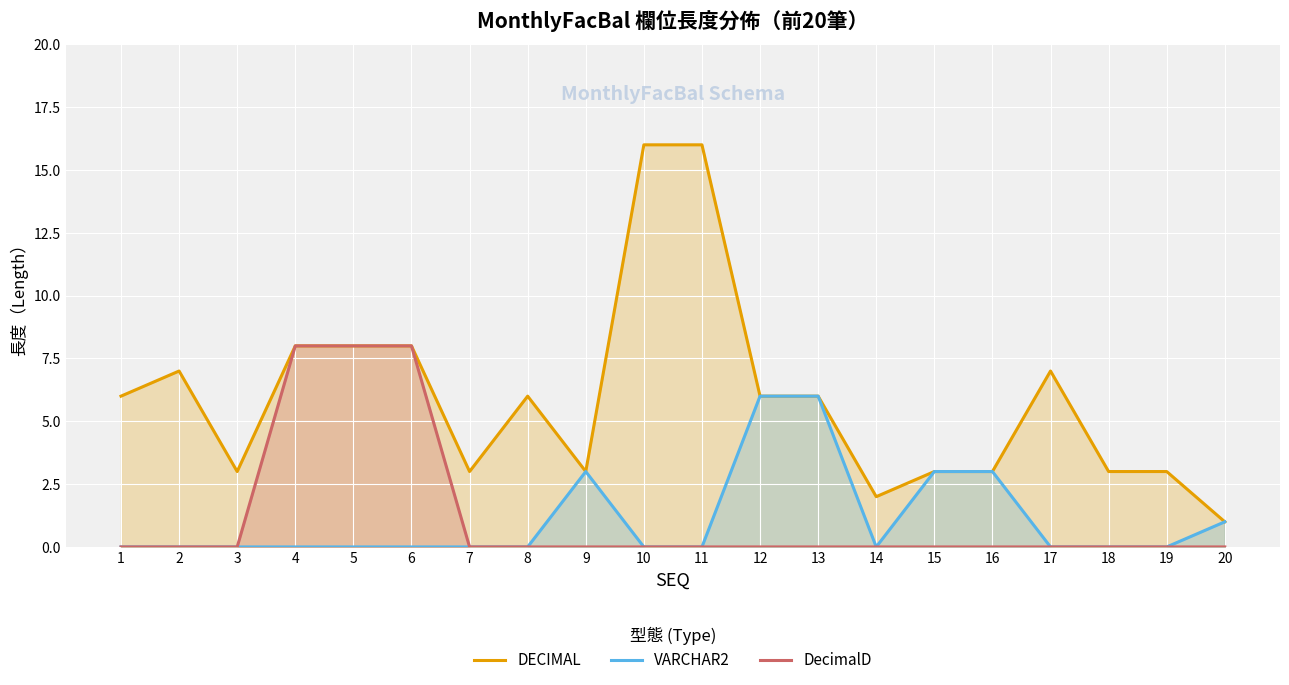

Rank the series at 4 from lowest to highest value.

VARCHAR2, DECIMAL, DecimalD